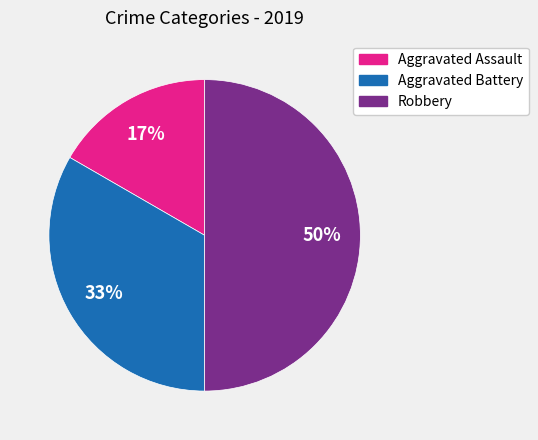

How many slices are in this pie chart?

3